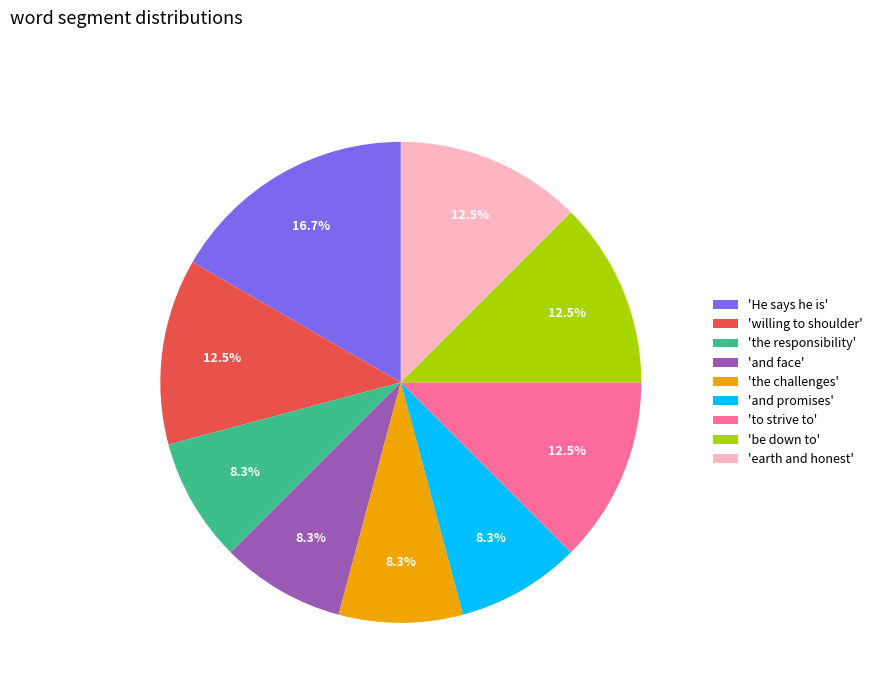

Do 'and promises' and 'and face' together represent more than half of the pie?

No